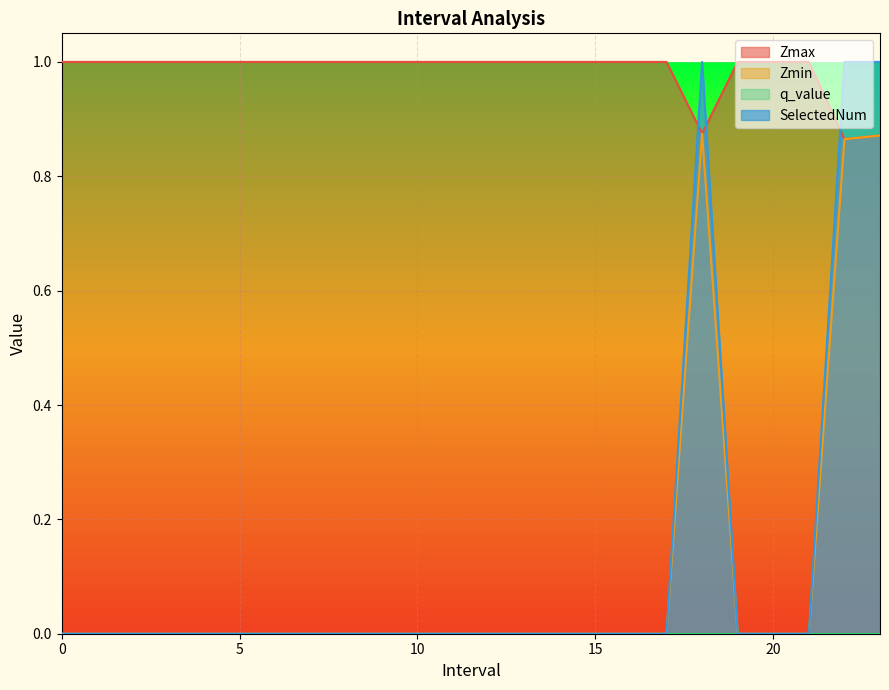

Which series has the largest range (max minus min)?

SelectedNum